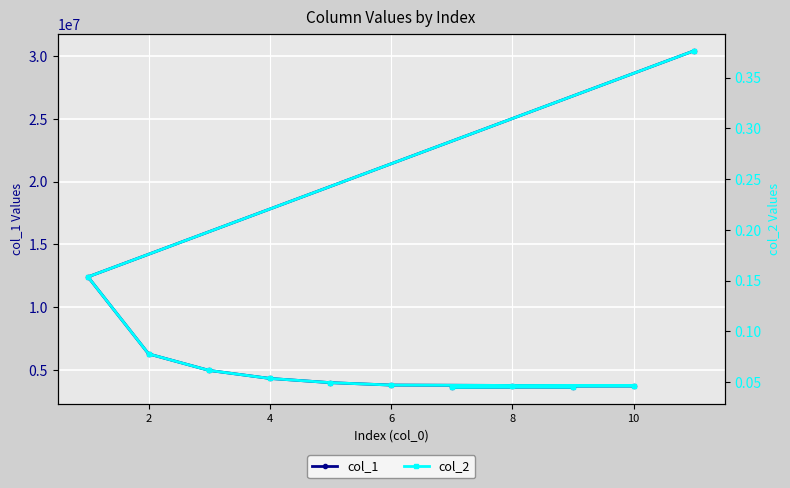

List the series in order of their peak value, lowest first.

col_2, col_1